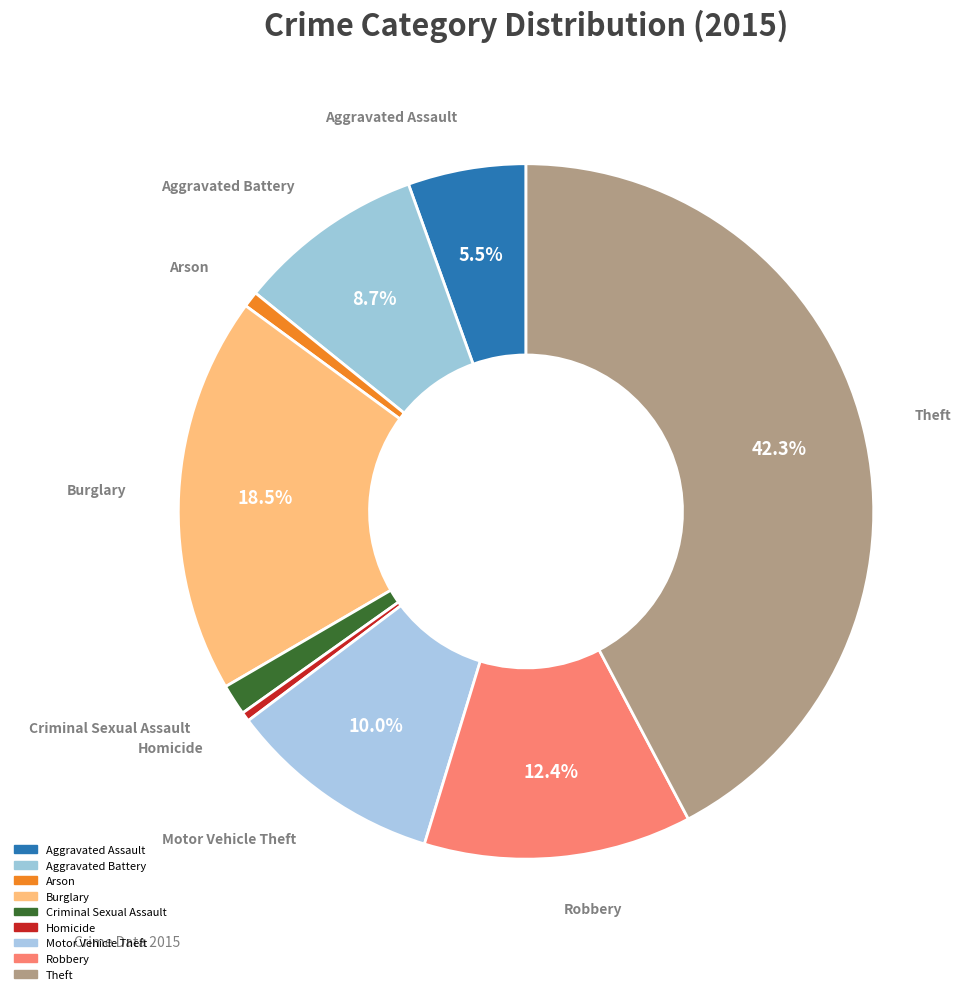

Count the number of slices in the pie.

9